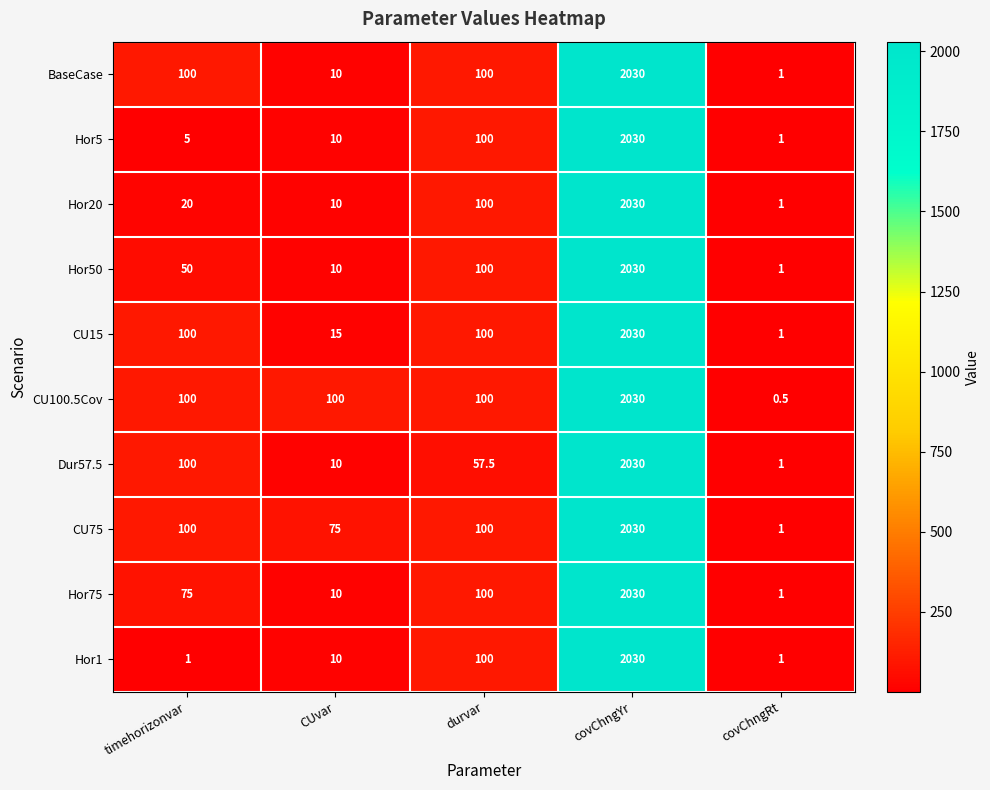

What is the smallest value displayed?

0.5